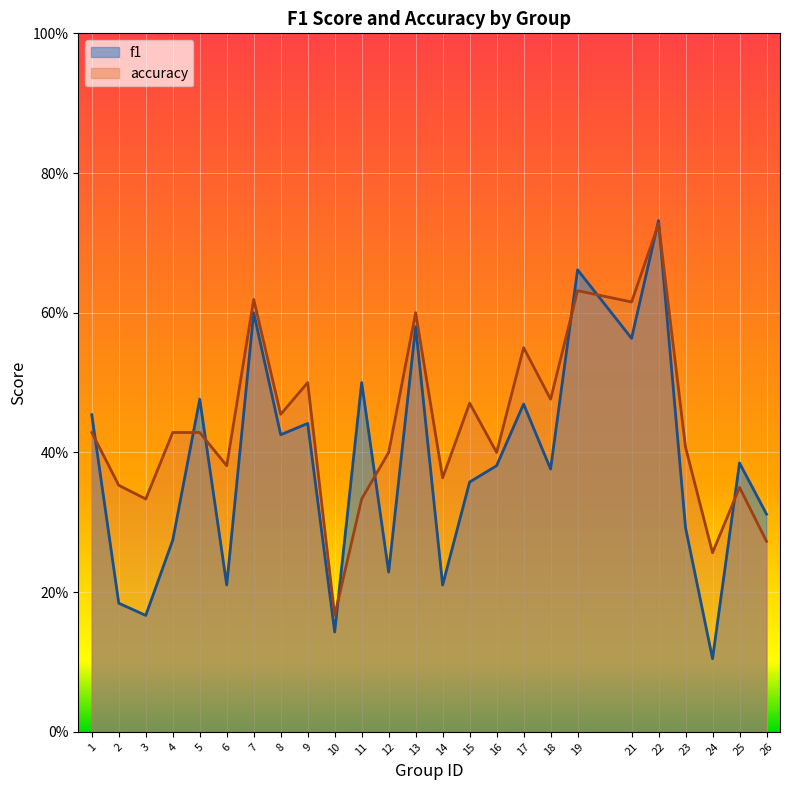

Is it true that accuracy equals 0.6 at 19?

True